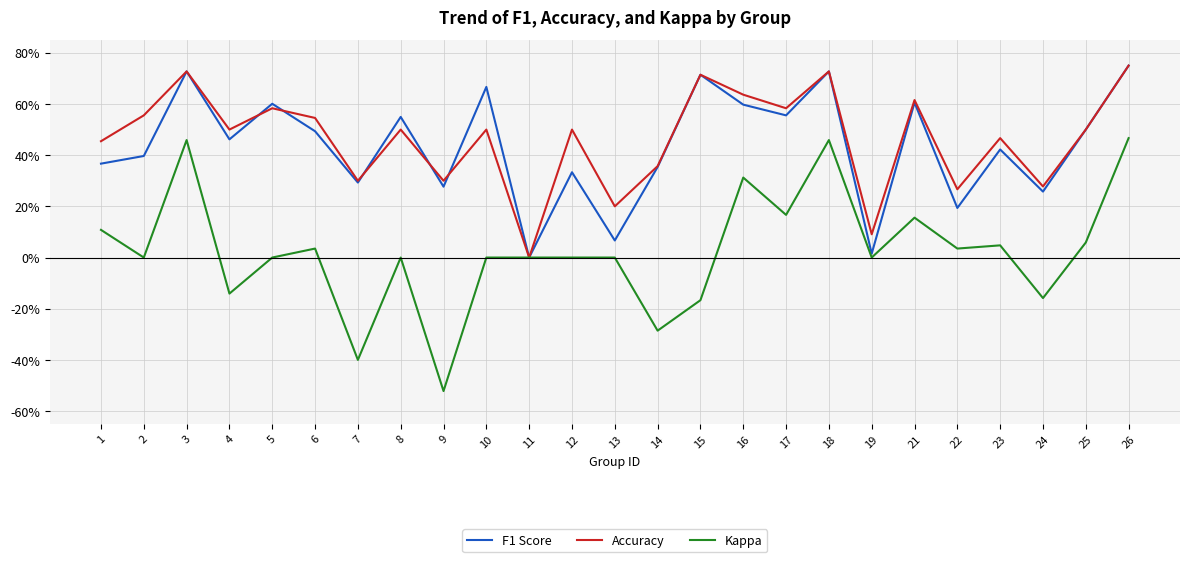

True or false: Kappa has more than 2 interior local peaks.

True